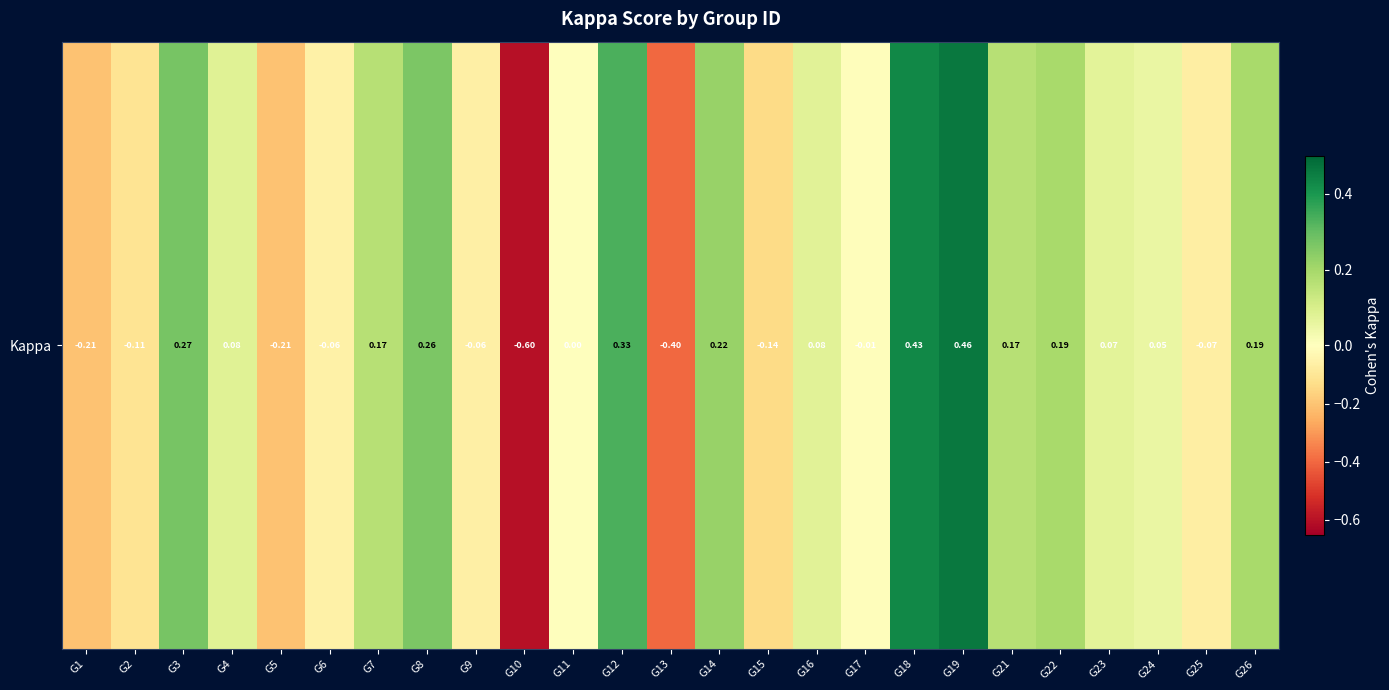

Rank the categories by value from lowest to highest.

G10, G13, G5, G1, G15, G2, G25, G9, G6, G17, G11, G24, G23, G16, G4, G7, G21, G22, G26, G14, G8, G3, G12, G18, G19